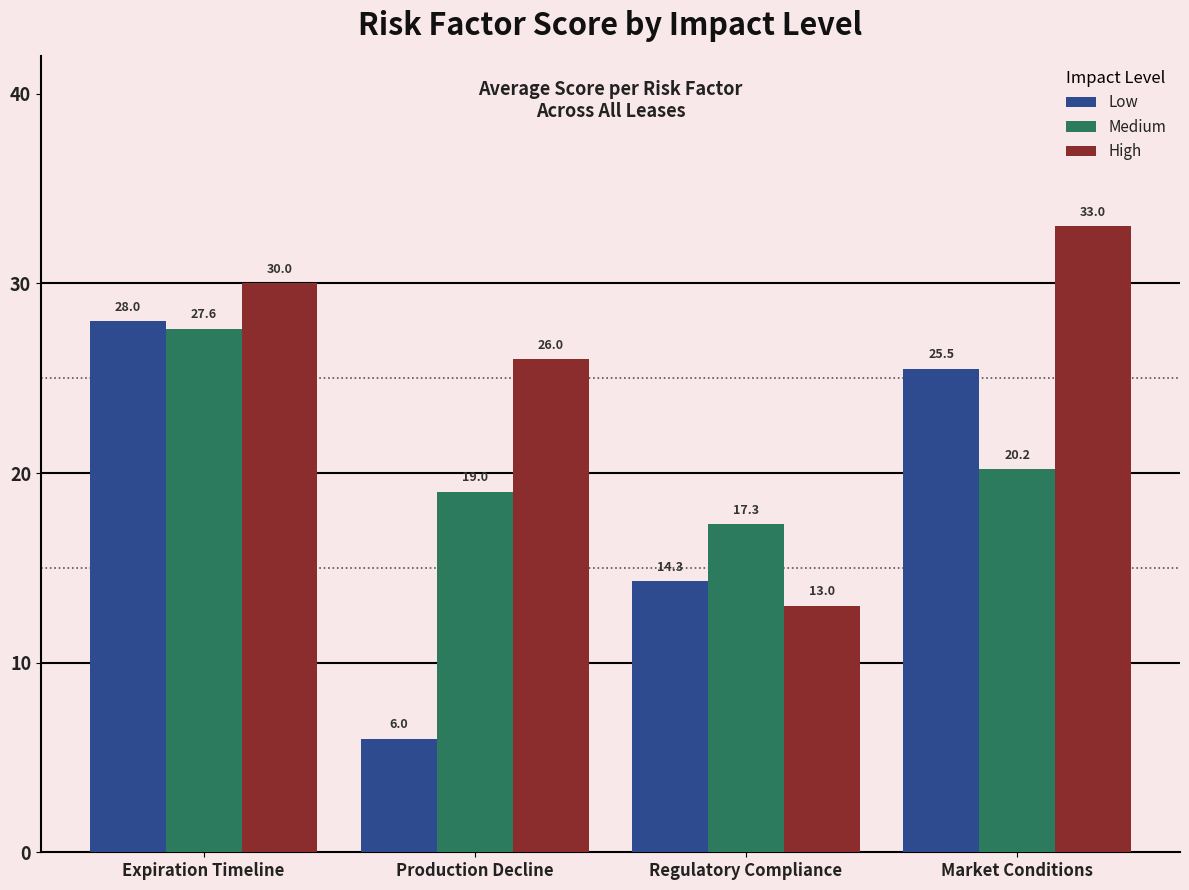

List the labels in order of High value, largest first.

Market Conditions, Expiration Timeline, Production Decline, Regulatory Compliance